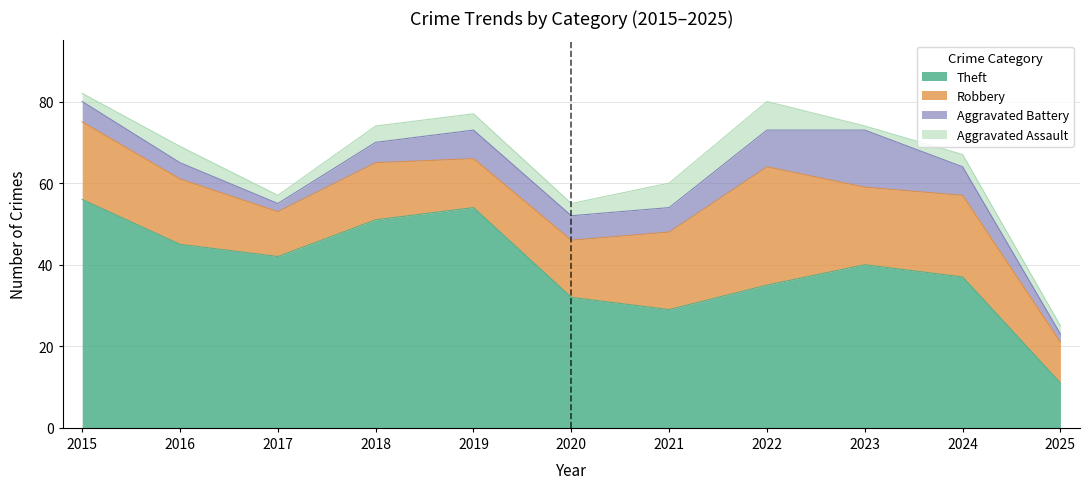

In Theft, how many points are lower than both neighbors (excluding endpoints)?

2